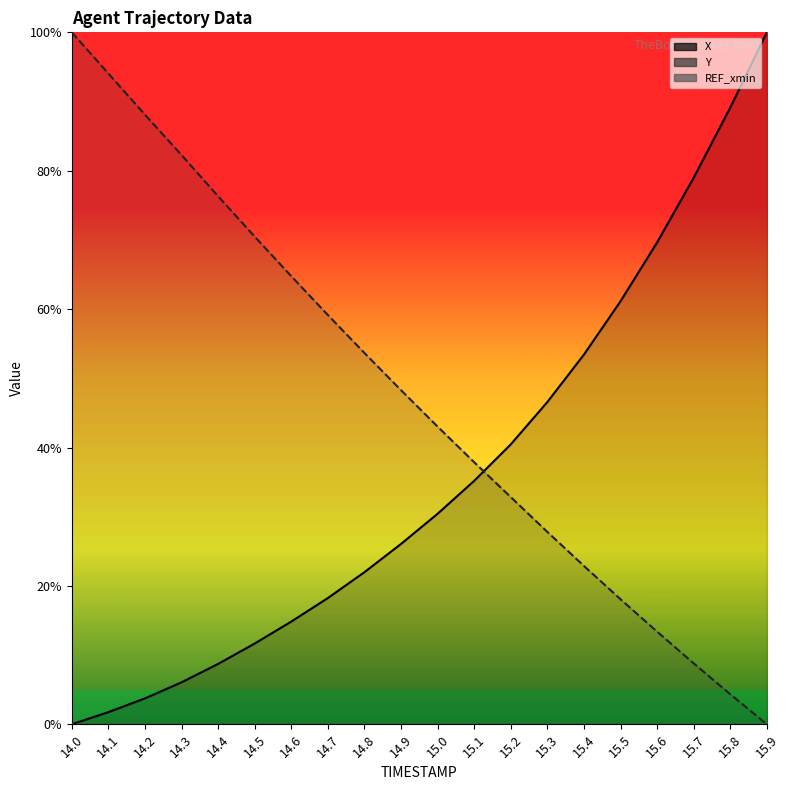

Reading left to right, what are all the values shown in this chart?

X: 14.0=0.0	14.1=1.8	14.2=3.7	14.3=6.1	14.4=8.7	14.5=11.7	14.6=14.8	14.7=18.2	14.8=22.0	14.9=26.1	15.0=30.4	15.1=35.2	15.2=40.5	15.3=46.6	15.4=53.4	15.5=61.1	15.6=69.6	15.7=79.0	15.8=89.1	15.9=100.0
Y: 14.0=100.0	14.1=94.1	14.2=88.1	14.3=82.3	14.4=76.3	14.5=70.5	14.6=64.8	14.7=59.2	14.8=53.7	14.9=48.3	15.0=43.0	15.1=37.9	15.2=32.8	15.3=27.8	15.4=22.9	15.5=18.1	15.6=13.4	15.7=8.8	15.8=4.3	15.9=0.0
REF_xmin: 14.0=0.0	14.1=0.0	14.2=0.0	14.3=0.0	14.4=0.0	14.5=0.0	14.6=0.0	14.7=0.0	14.8=0.0	14.9=0.0	15.0=0.0	15.1=0.0	15.2=0.0	15.3=0.0	15.4=0.0	15.5=0.0	15.6=0.0	15.7=0.0	15.8=0.0	15.9=0.0